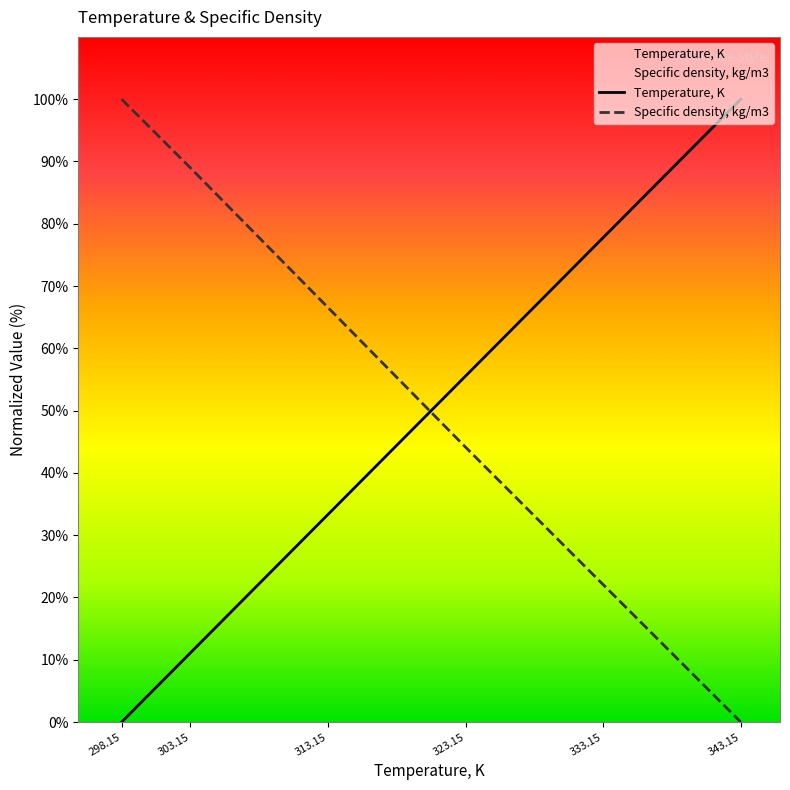

At which label is Temperature, K closest to 50?

323.15